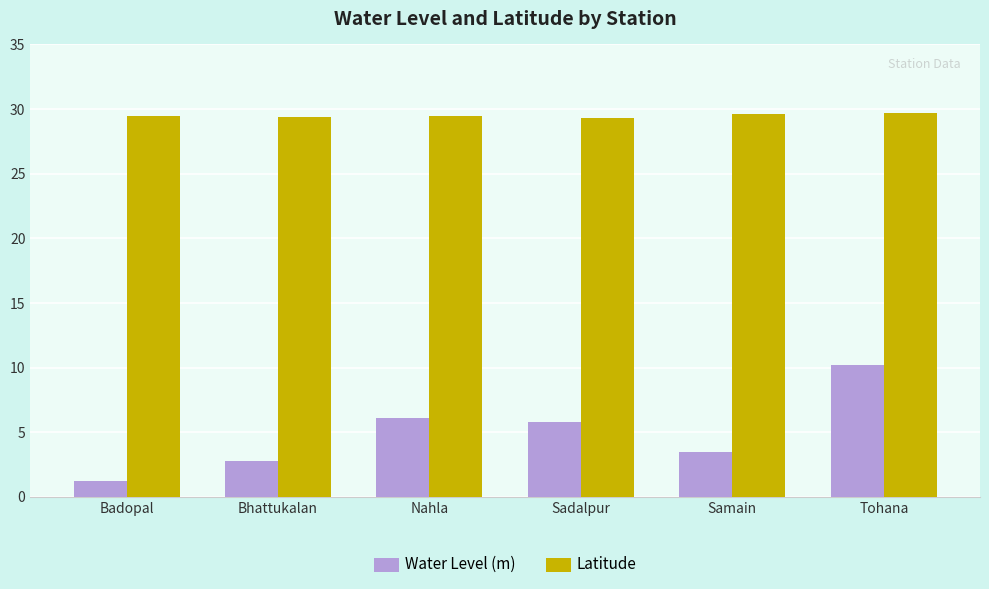

What is the minimum value for Latitude?

29.3